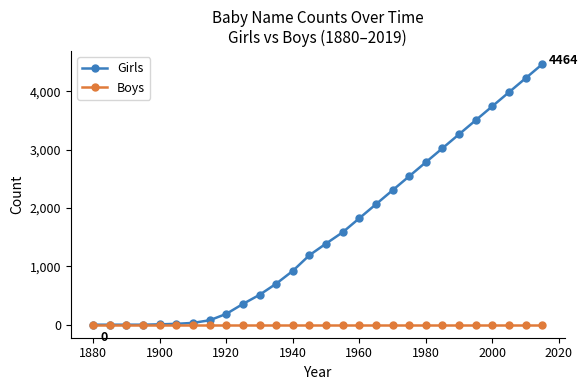

List the series in order of their peak value, lowest first.

Boys, Girls